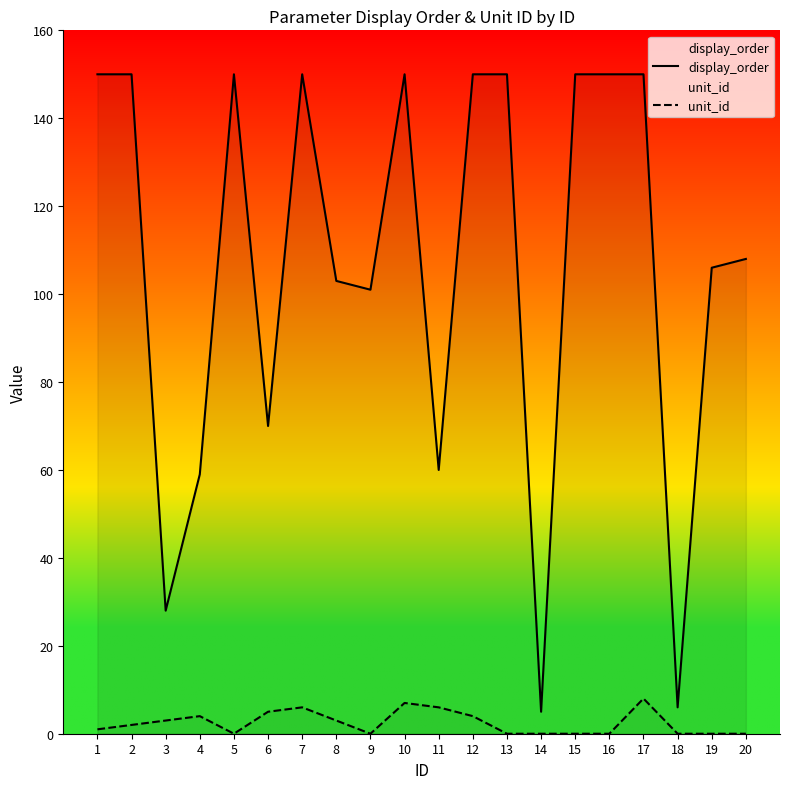

What are all the series names shown in the legend?

display_order, unit_id